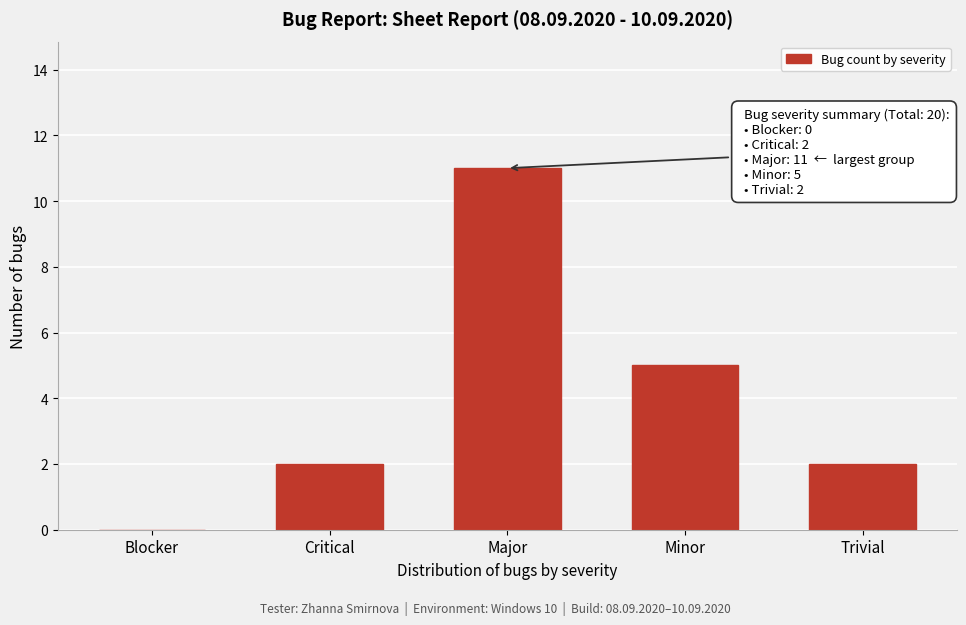

Reading left to right, transcribe all the data shown in this chart.

Blocker=0	Critical=2	Major=11	Minor=5	Trivial=2